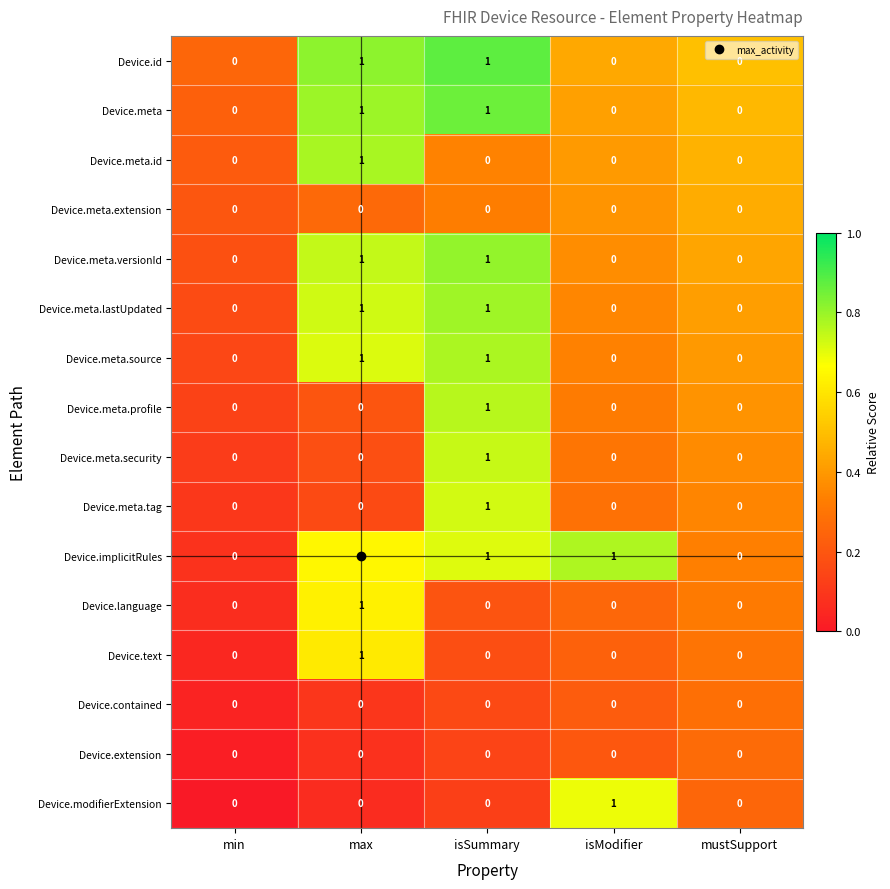

At which label does Device.meta.id reach its peak?

max